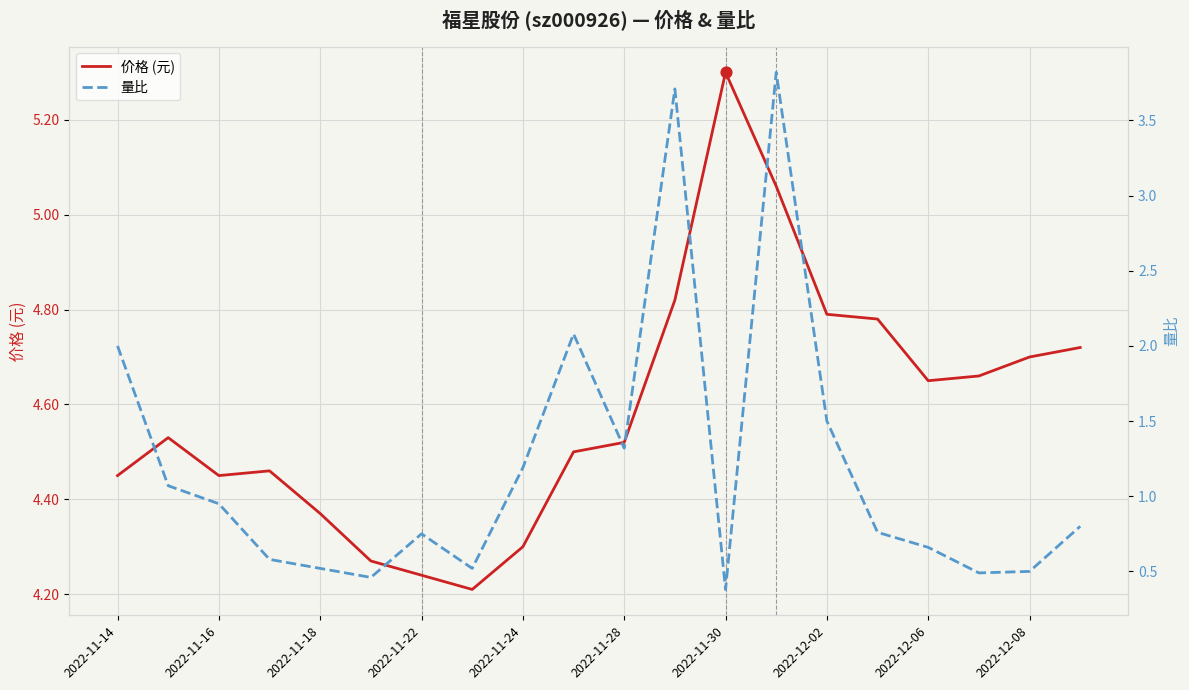

Is it true that 价格 (元) equals 3.0 at 2022-11-30?

False